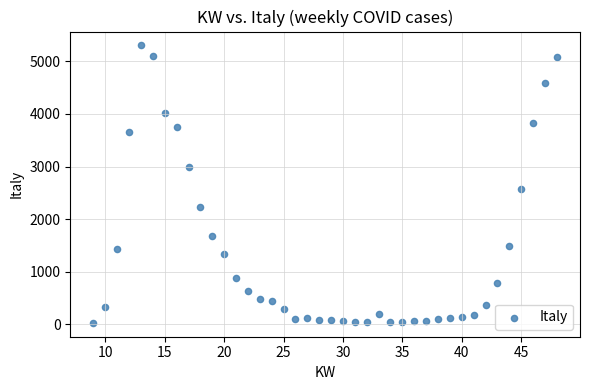

What Y value in the scatter plot is closest to 2667?

2568